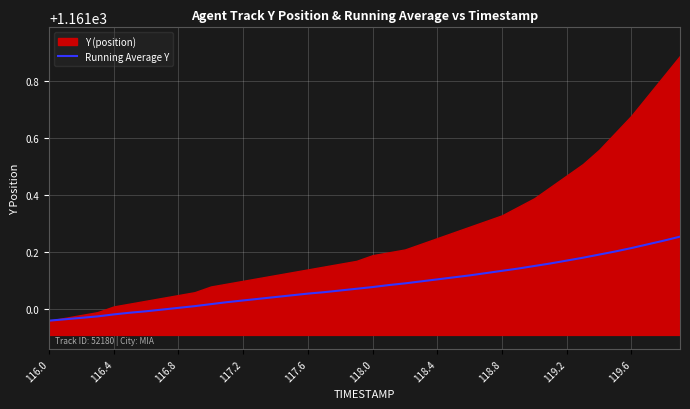

What is the minimum value shown in the chart?

1161.0